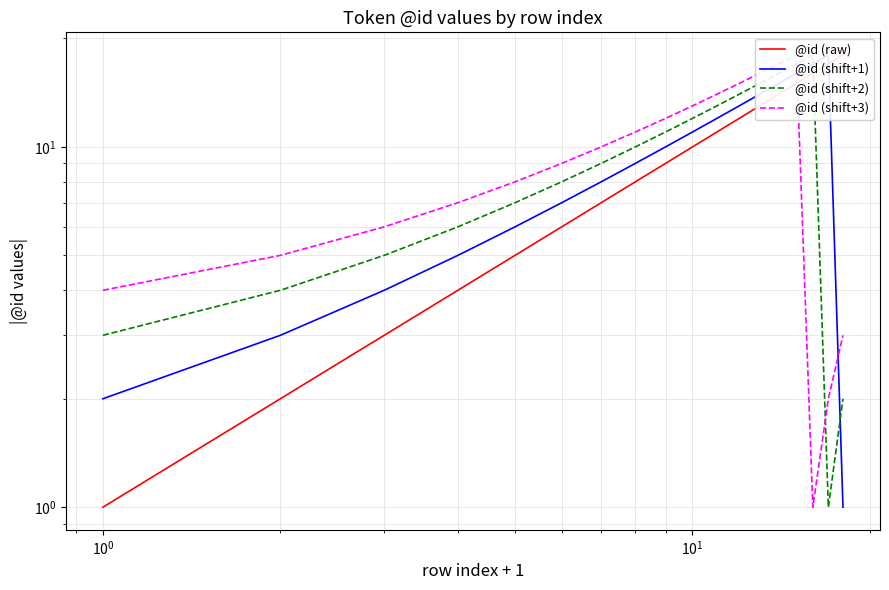

How many lines are shown in the chart?

4